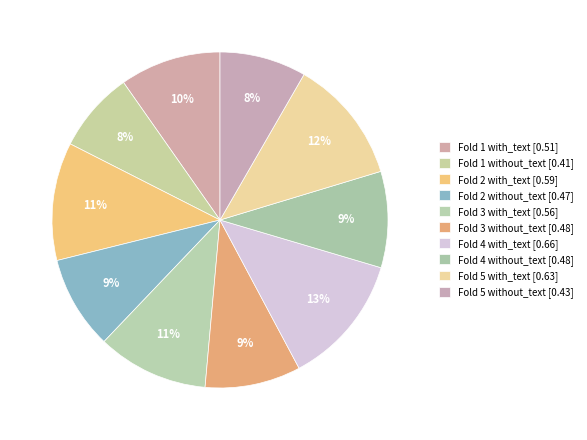

What percentage is NOT represented by Fold 2 with_text?

88.6%